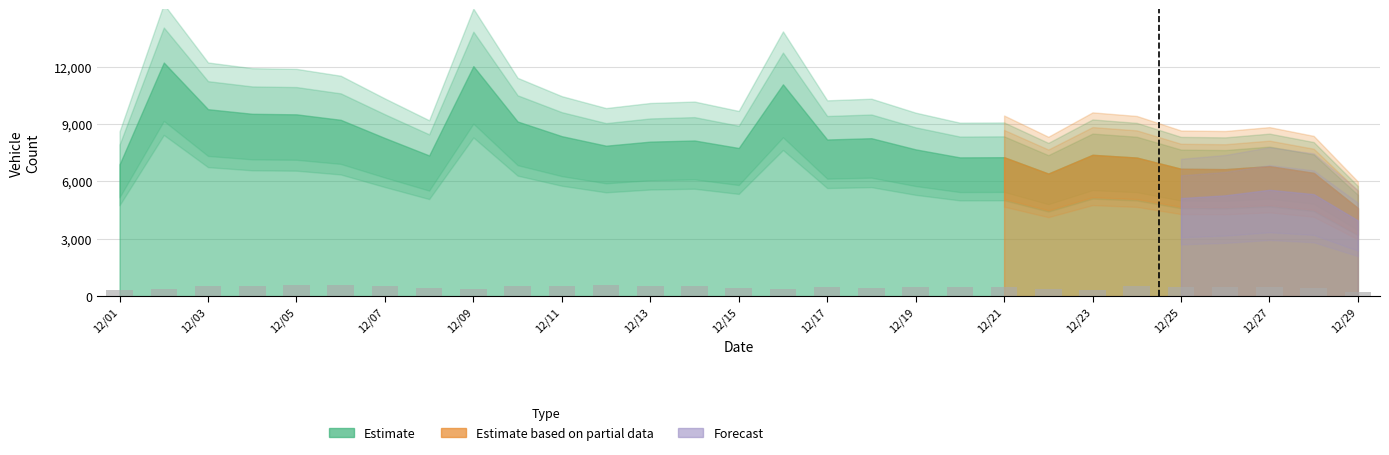

What is the maximum value shown in the chart?

587